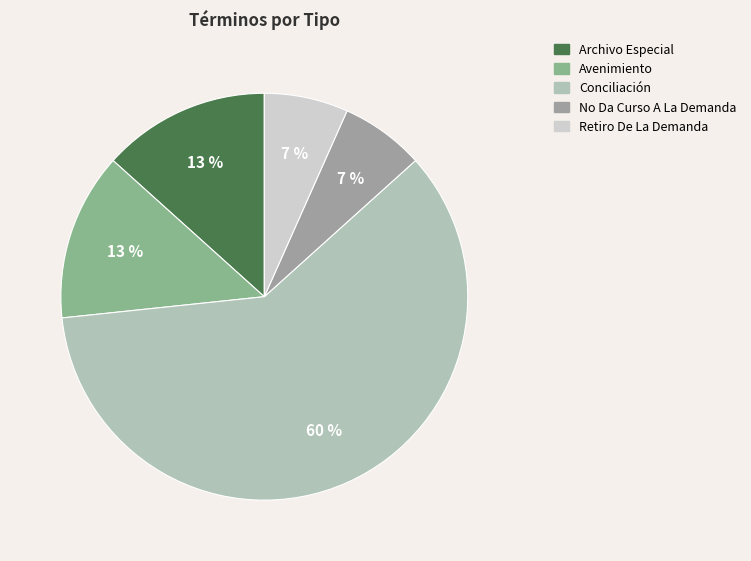

Which category accounts for the majority?

Conciliación